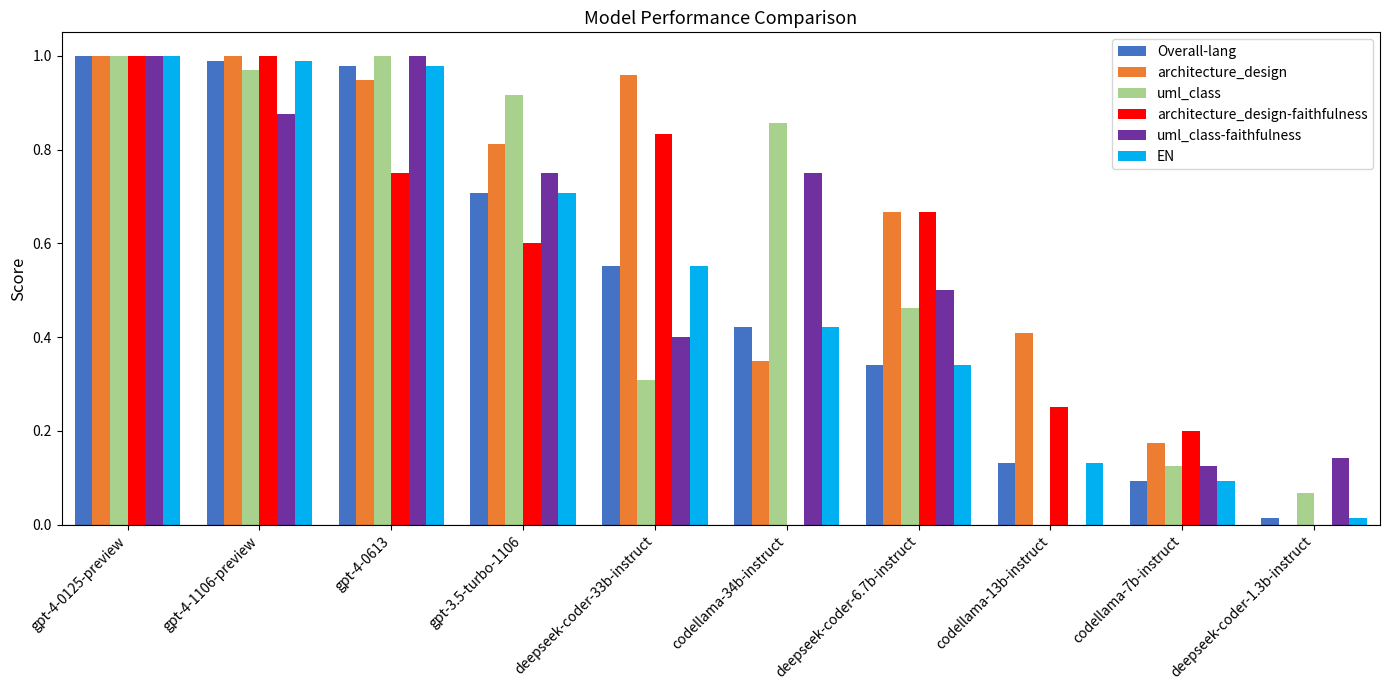

Count the number of data series in this chart.

6